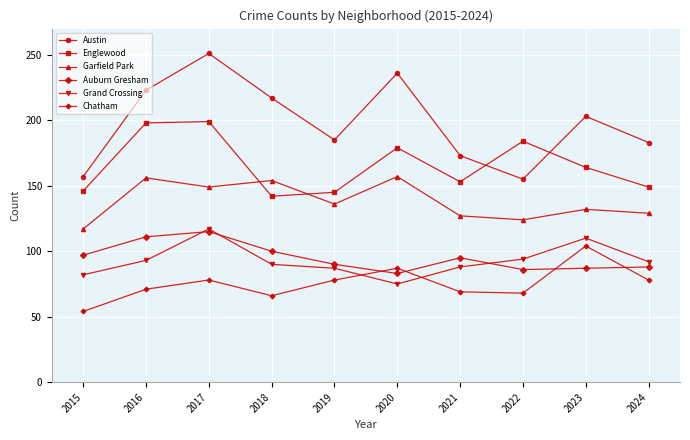

What is the smallest value displayed?

54